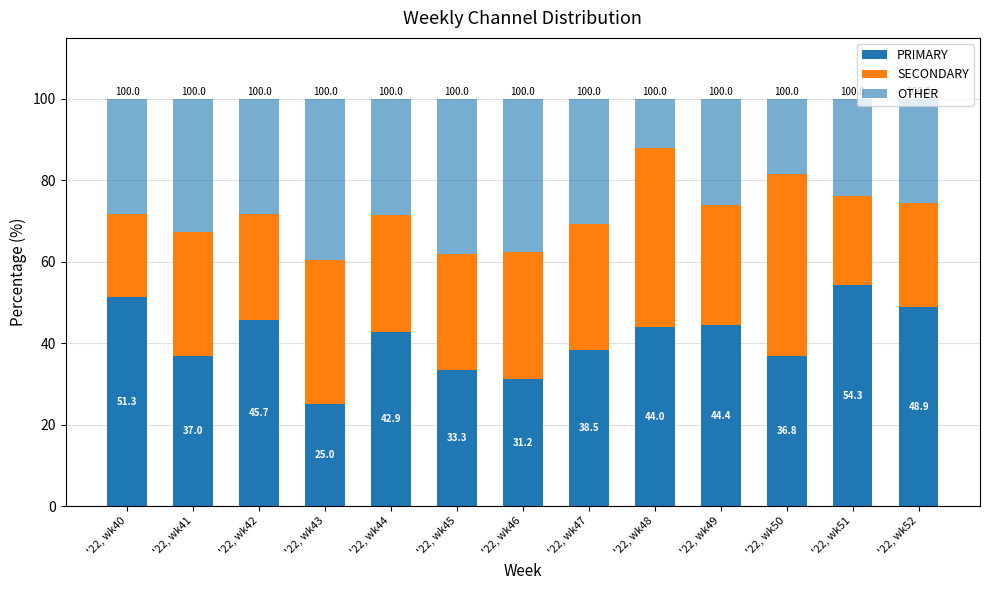

Which series has the largest total across all categories?

PRIMARY